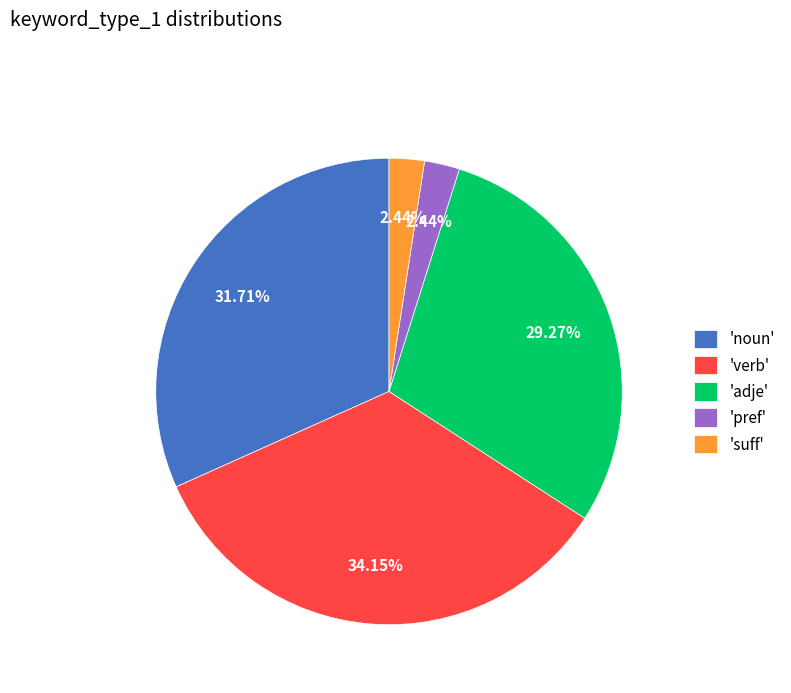

Is 'noun' the majority of the pie?

No